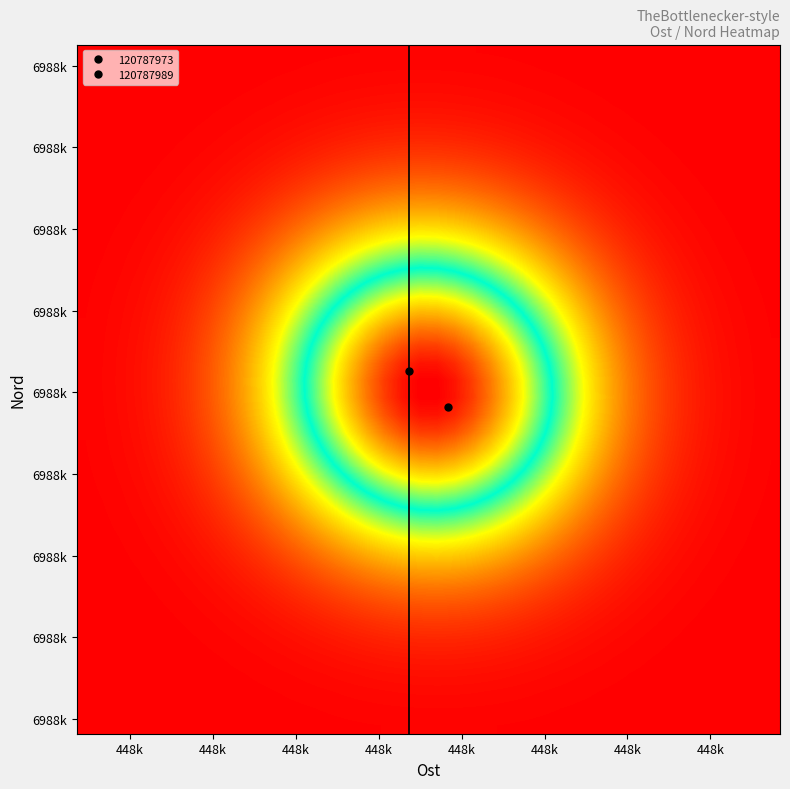

How many distinct data groups are displayed?

40